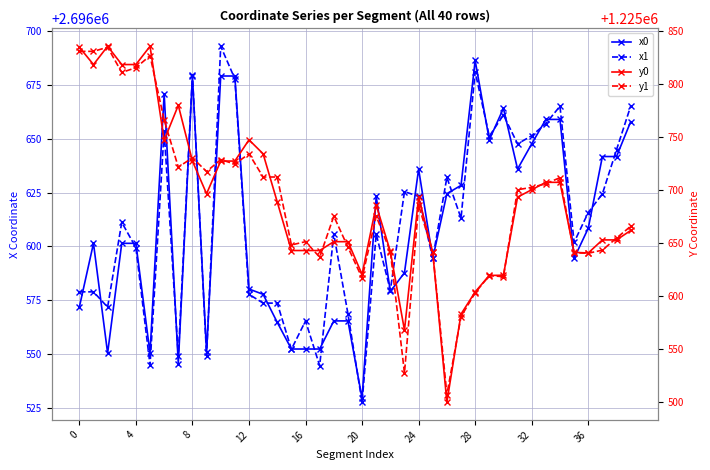

Rank the series at 32 from highest to lowest value.

x1, x0, y1, y0